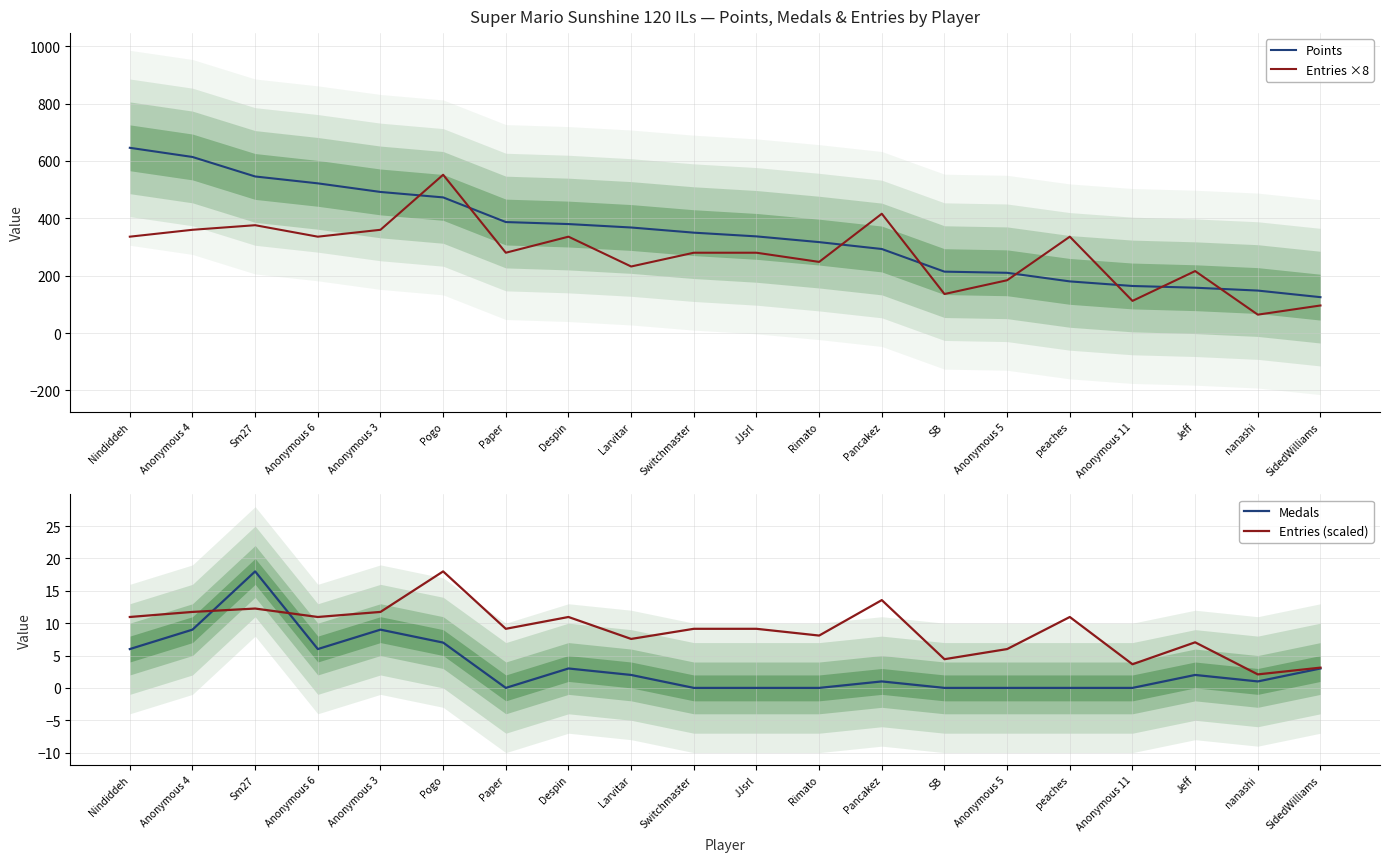

Count the number of data series in this chart.

4